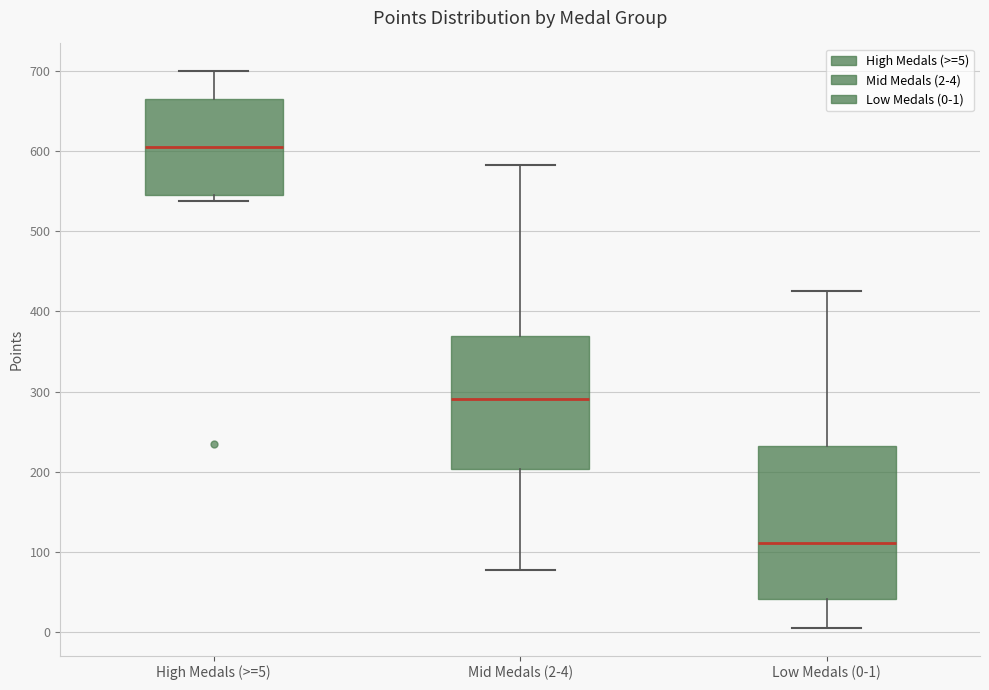

Where is the upper edge of the box for High Medals (>=5) on the y-axis? The values are not printed on the chart, so give them approximately, as read against the axis.

670